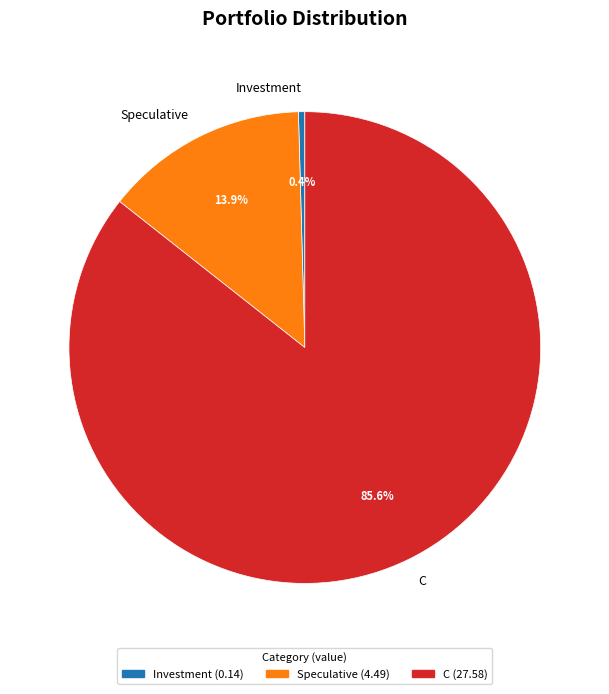

Rank the categories by value from highest to lowest.

C, Speculative, Investment